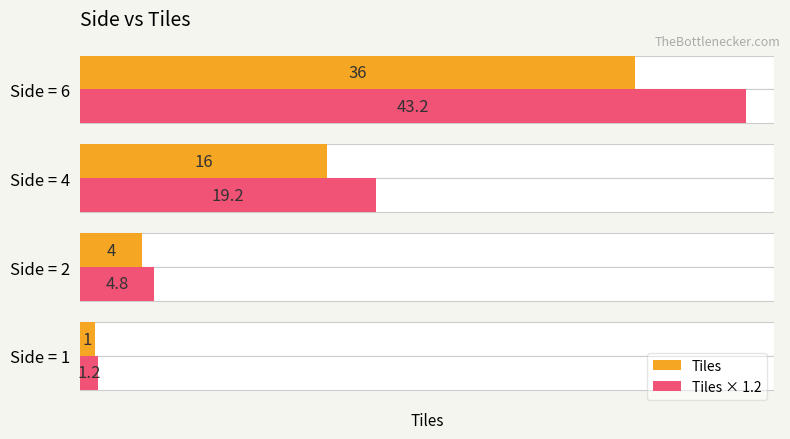

At how many categories does at least one series exceed 41?

1